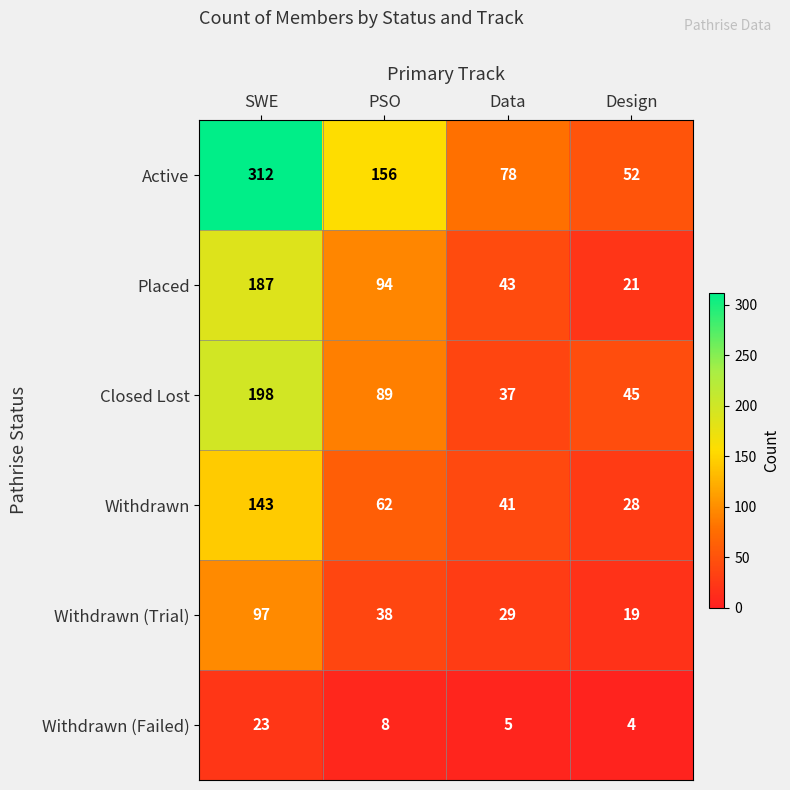

True or false: Withdrawn (Trial) has a value of 19 at Design.

True